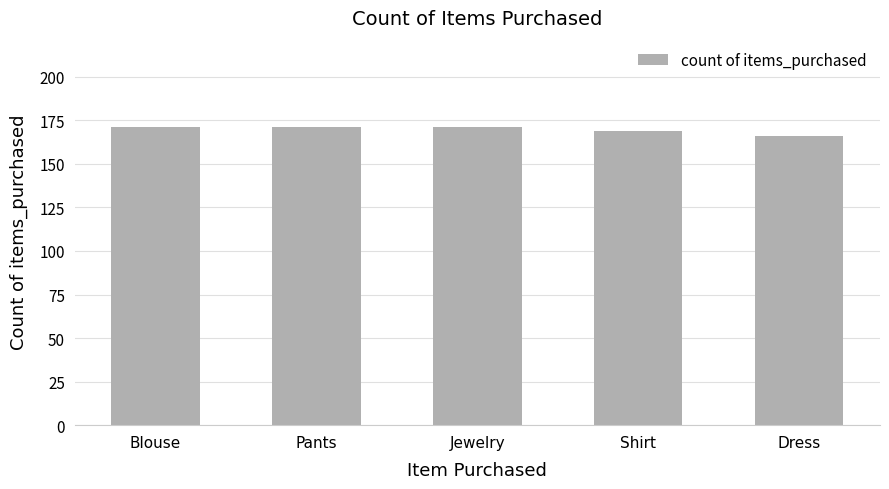

Reading right to left, what are all the values shown in this chart?

166	169	171	171	171